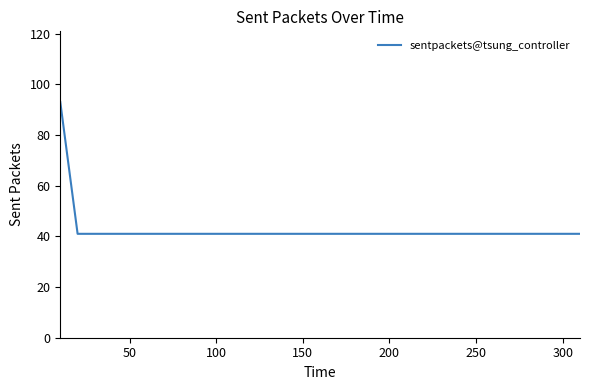

Reading left to right, extract all data points from this chart.

93	41	41	41	41	41	41	41	41	41	41	41	41	41	41	41	41	41	41	41	41	41	41	41	41	41	41	41	41	41	41